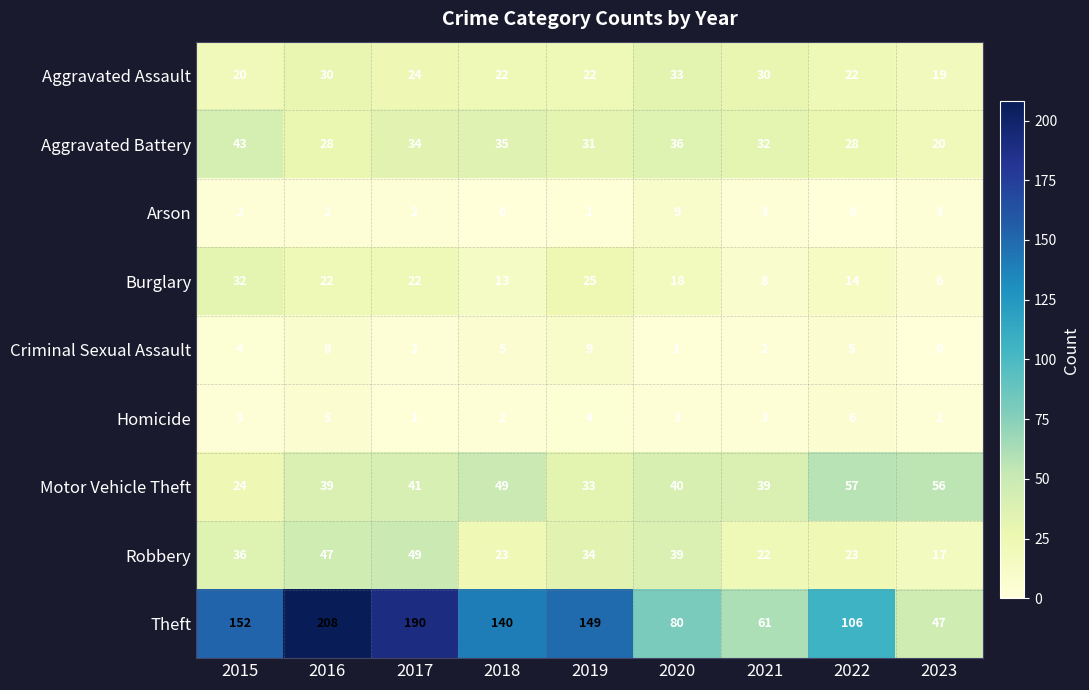

Which series has the largest total across all categories?

Theft